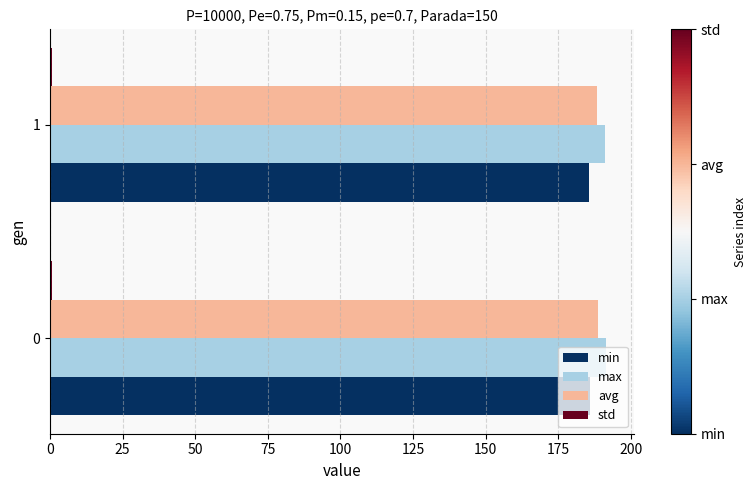

What is the average value of the avg series?

188.6